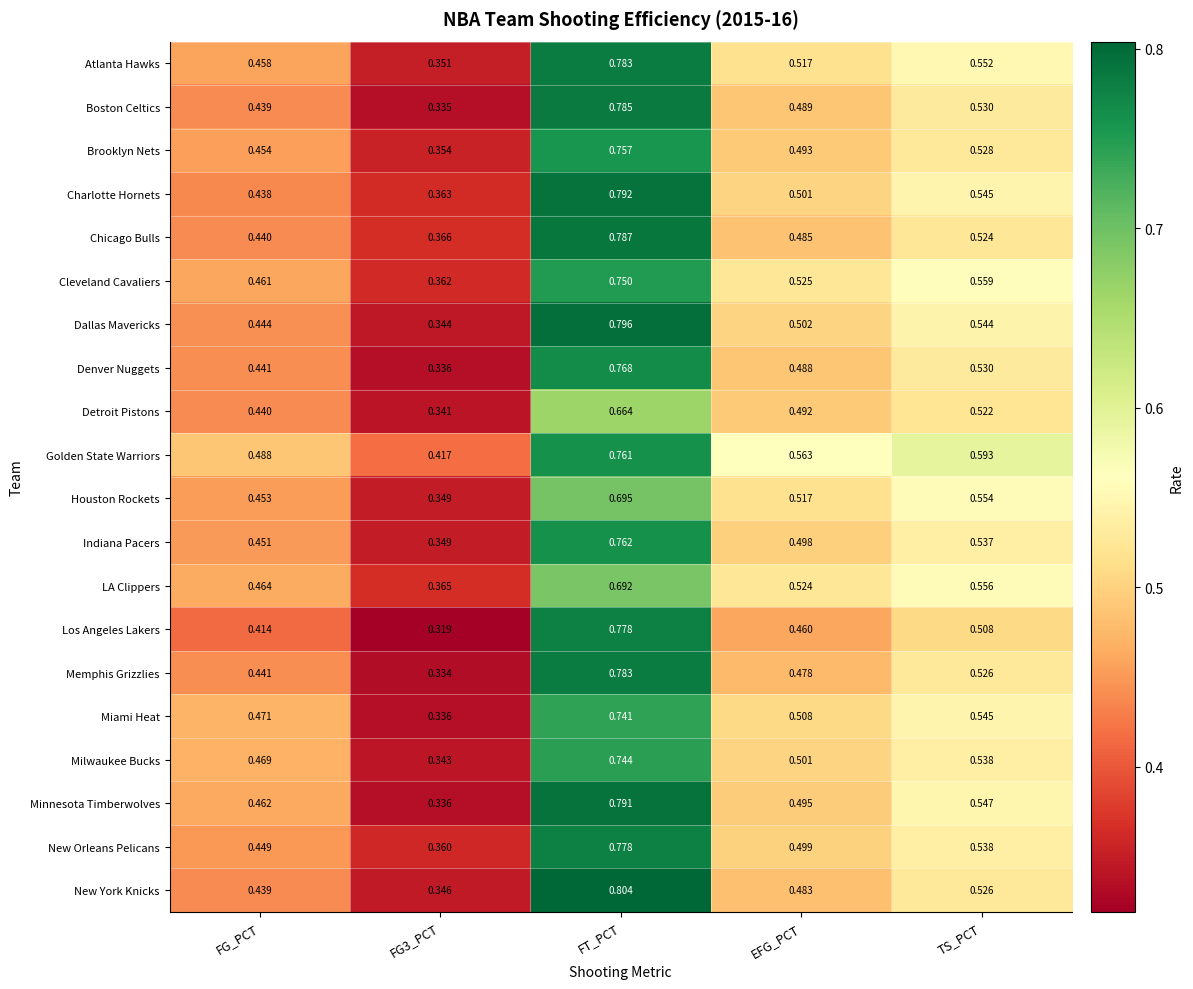

Which series has the widest spread of values?

Los Angeles Lakers